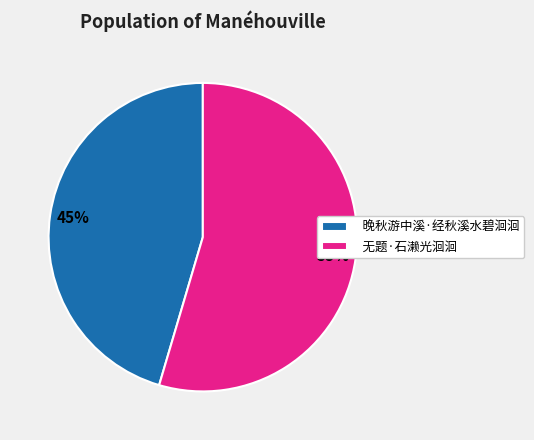

Which category accounts for the majority?

无题·石濑光洄洄